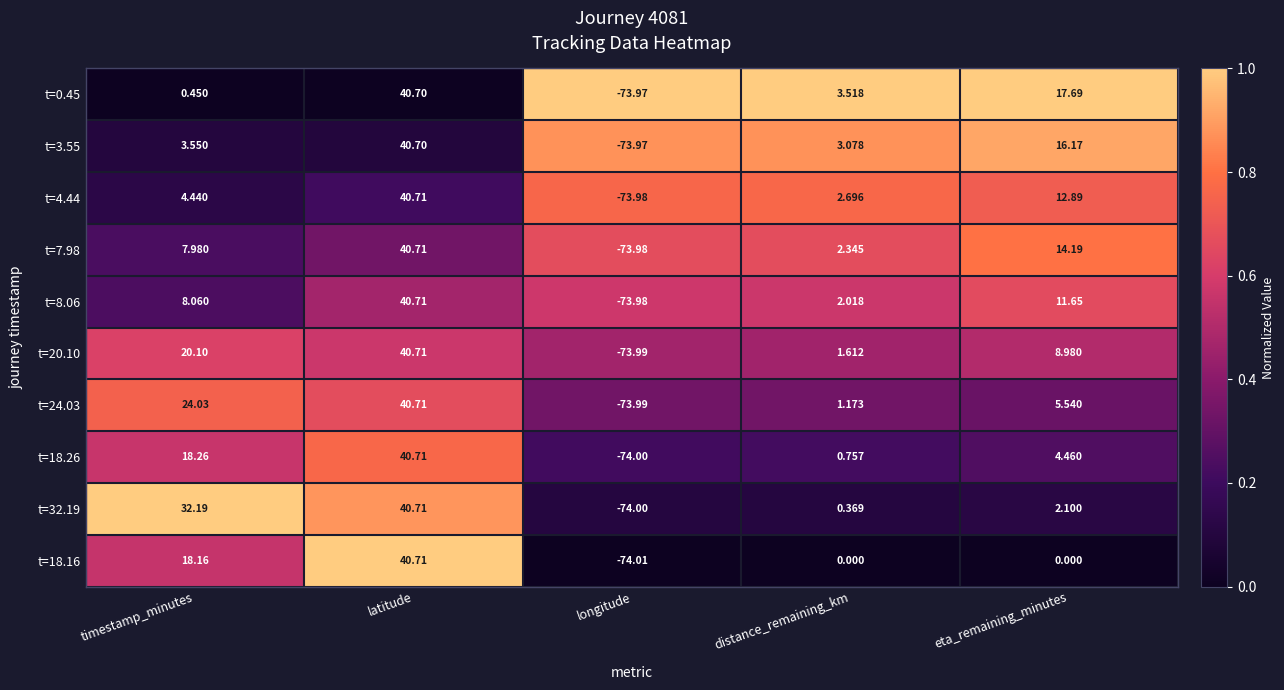

Which category has the highest value in the t=3.55 series?

latitude